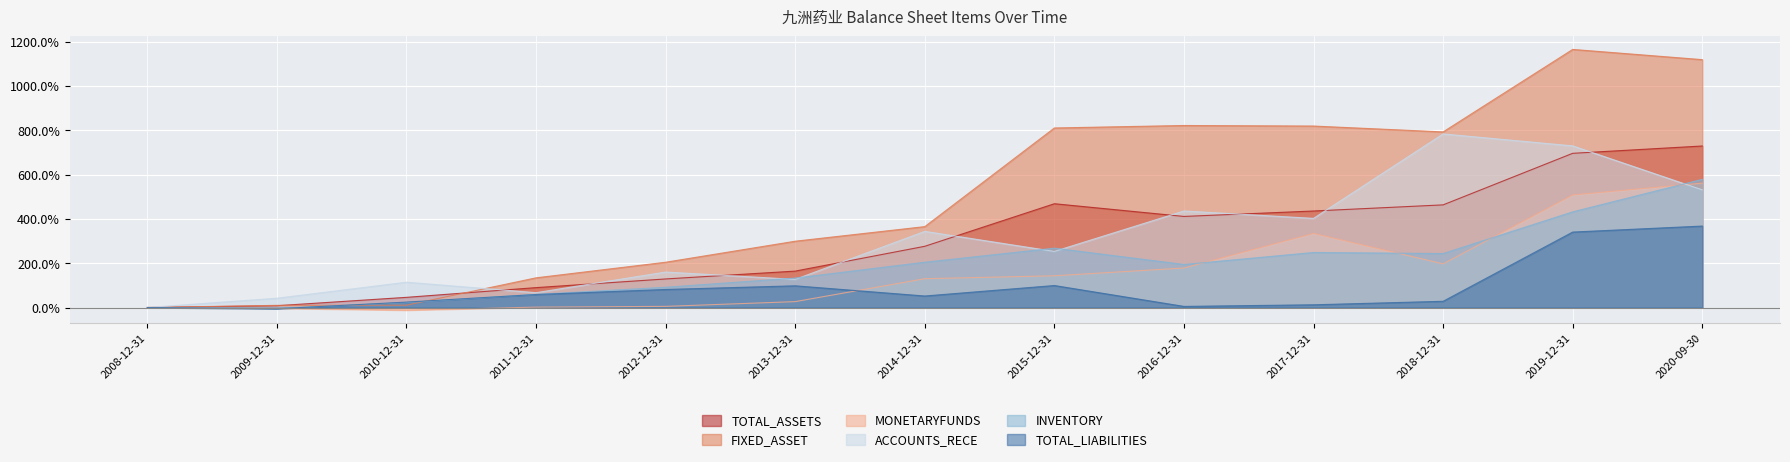

How many lines are shown in the chart?

6